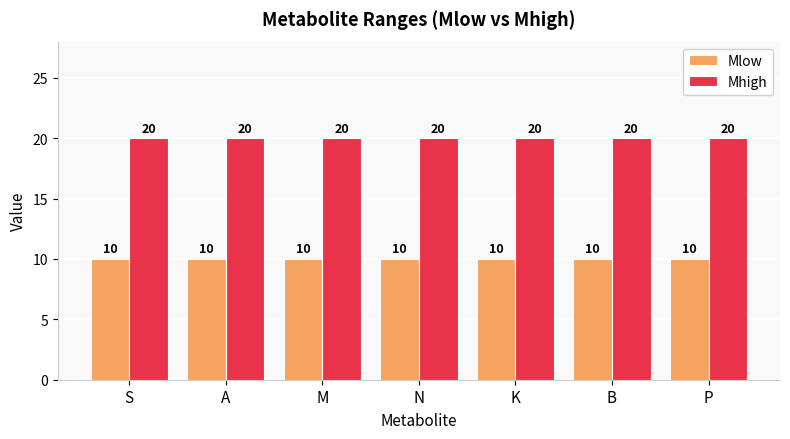

What is the difference between the highest and lowest values at A?

10